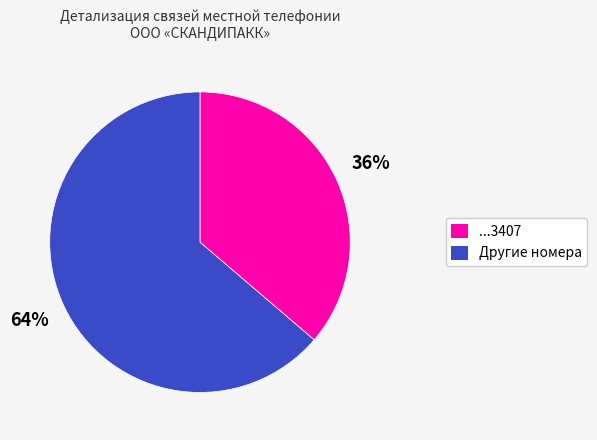

How many slices are in this pie chart?

2